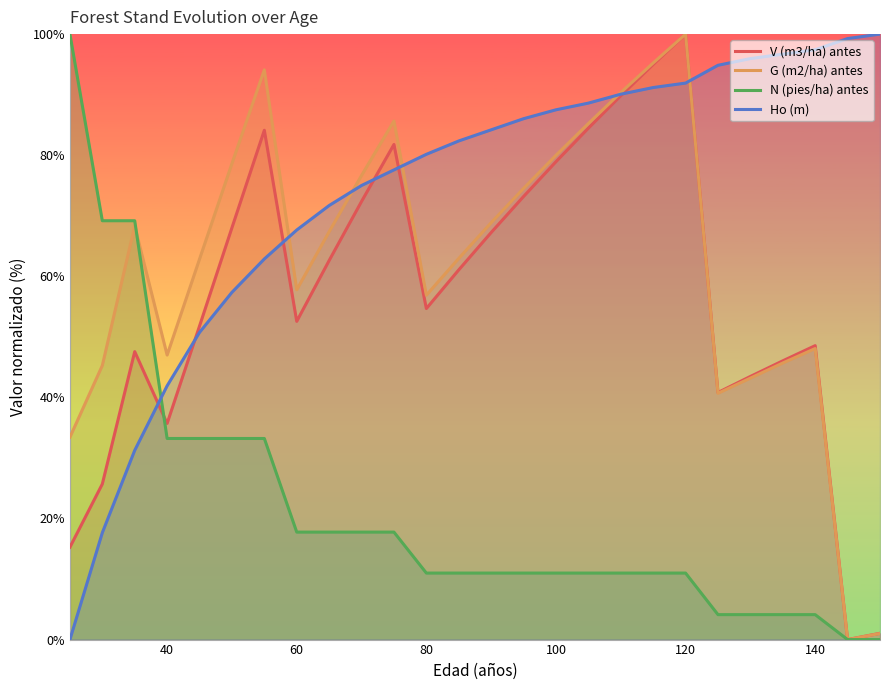

How many interior local peaks does the V (m3/ha) antes series have?

5